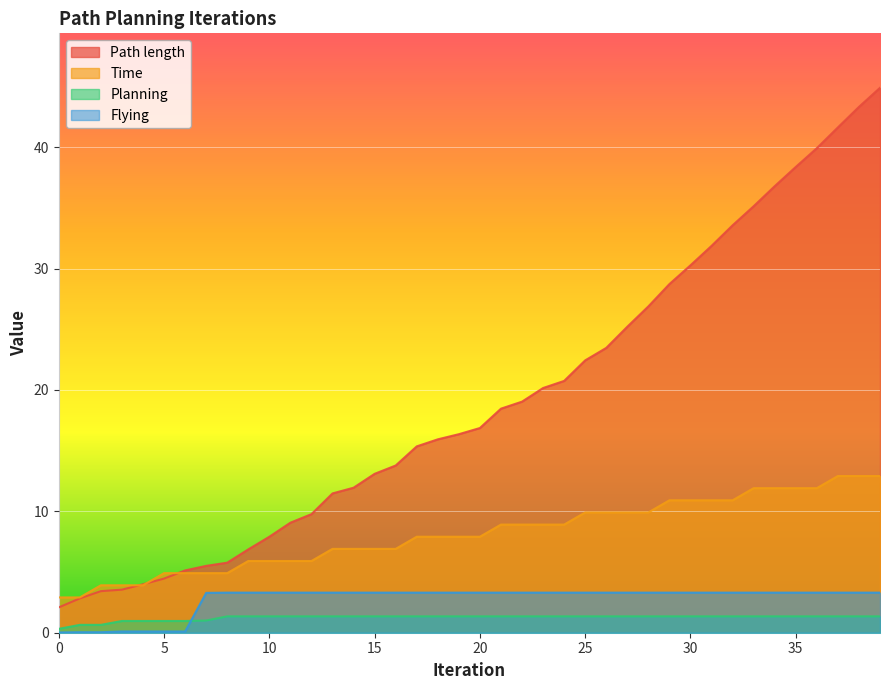

Reading left to right, transcribe all the data shown in this chart.

Path length: 0=2.1	1=2.8	2=3.4	3=3.5	4=4.0	5=4.5	6=5.1	7=5.5	8=5.8	9=6.9	10=7.9	11=9.1	12=9.8	13=11.5	14=11.9	15=13.1	16=13.8	17=15.3	18=15.9	19=16.4	20=16.9	21=18.5	22=19.0	23=20.2	24=20.7	25=22.4	26=23.5	27=25.2	28=26.9	29=28.7	30=30.3	31=31.9	32=33.6	33=35.1	34=36.8	35=38.4	36=39.9	37=41.6	38=43.3	39=44.9
Time: 0=2.9	1=2.9	2=3.9	3=3.9	4=3.9	5=4.9	6=4.9	7=4.9	8=4.9	9=5.9	10=5.9	11=5.9	12=5.9	13=6.9	14=6.9	15=6.9	16=6.9	17=7.9	18=7.9	19=7.9	20=7.9	21=8.9	22=8.9	23=8.9	24=8.9	25=9.9	26=9.9	27=9.9	28=9.9	29=10.9	30=10.9	31=10.9	32=10.9	33=11.9	34=11.9	35=11.9	36=11.9	37=12.9	38=12.9	39=12.9
Planning: 0=0.3	1=0.6	2=0.6	3=1.0	4=1.0	5=1.0	6=1.0	7=1.0	8=1.3	9=1.3	10=1.3	11=1.3	12=1.3	13=1.3	14=1.3	15=1.3	16=1.3	17=1.3	18=1.3	19=1.3	20=1.3	21=1.3	22=1.3	23=1.3	24=1.3	25=1.3	26=1.3	27=1.3	28=1.3	29=1.3	30=1.3	31=1.3	32=1.3	33=1.3	34=1.3	35=1.3	36=1.3	37=1.3	38=1.3	39=1.3
Flying: 0=0.0	1=0.0	2=0.0	3=0.1	4=0.1	5=0.1	6=0.1	7=3.3	8=3.3	9=3.3	10=3.3	11=3.3	12=3.3	13=3.3	14=3.3	15=3.3	16=3.3	17=3.3	18=3.3	19=3.3	20=3.3	21=3.3	22=3.3	23=3.3	24=3.3	25=3.3	26=3.3	27=3.3	28=3.3	29=3.3	30=3.3	31=3.3	32=3.3	33=3.3	34=3.3	35=3.3	36=3.3	37=3.3	38=3.3	39=3.3